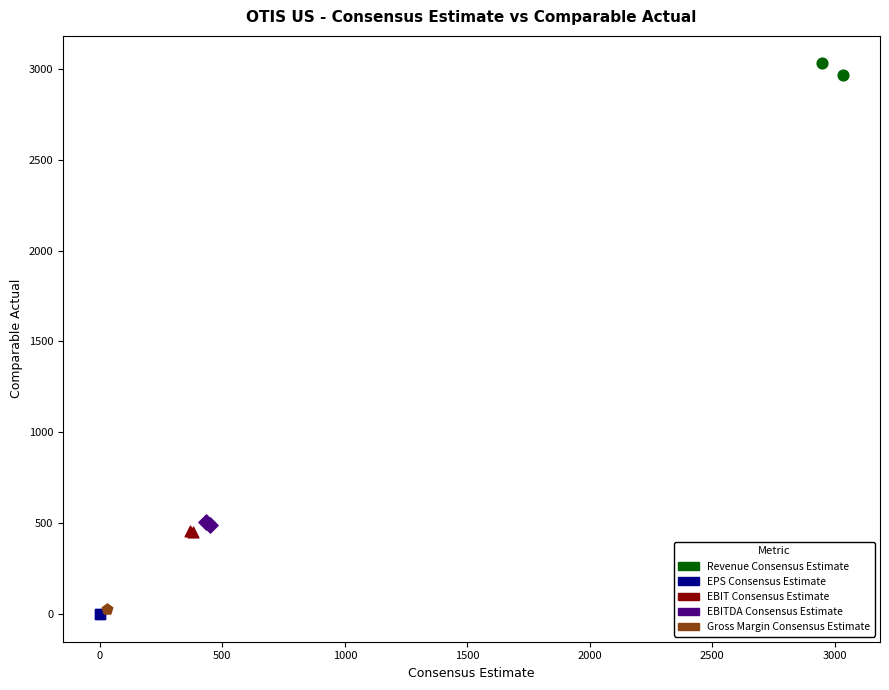

What are all the series names shown in the legend?

Revenue Consensus Estimate, EPS Consensus Estimate, EBIT Consensus Estimate, EBITDA Consensus Estimate, Gross Margin Consensus Estimate